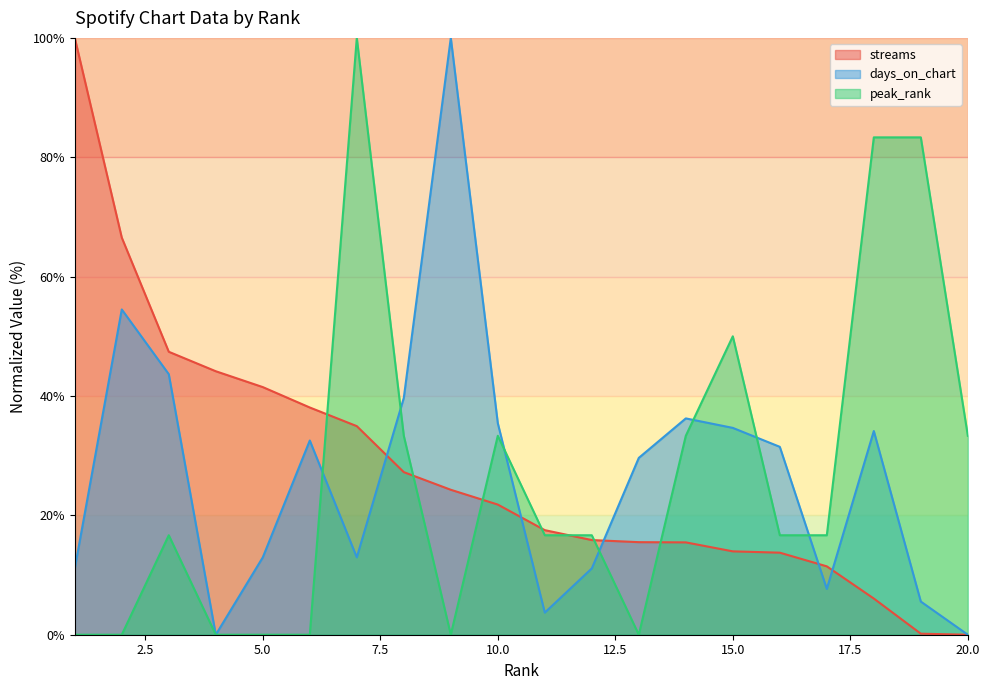

At which label does peak_rank first exceed 16?

3